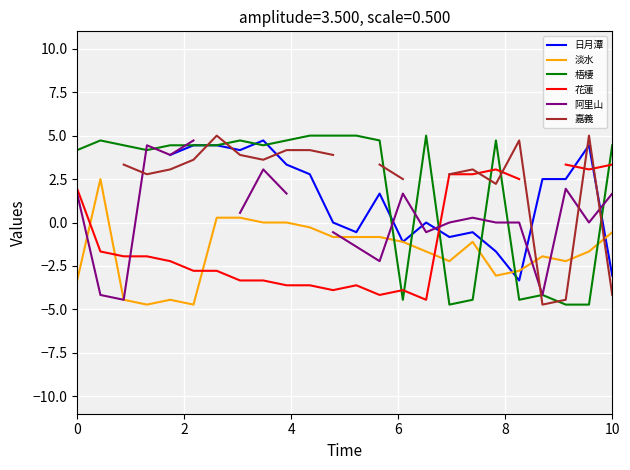

What is the minimum value for 梧棲?

-4.7